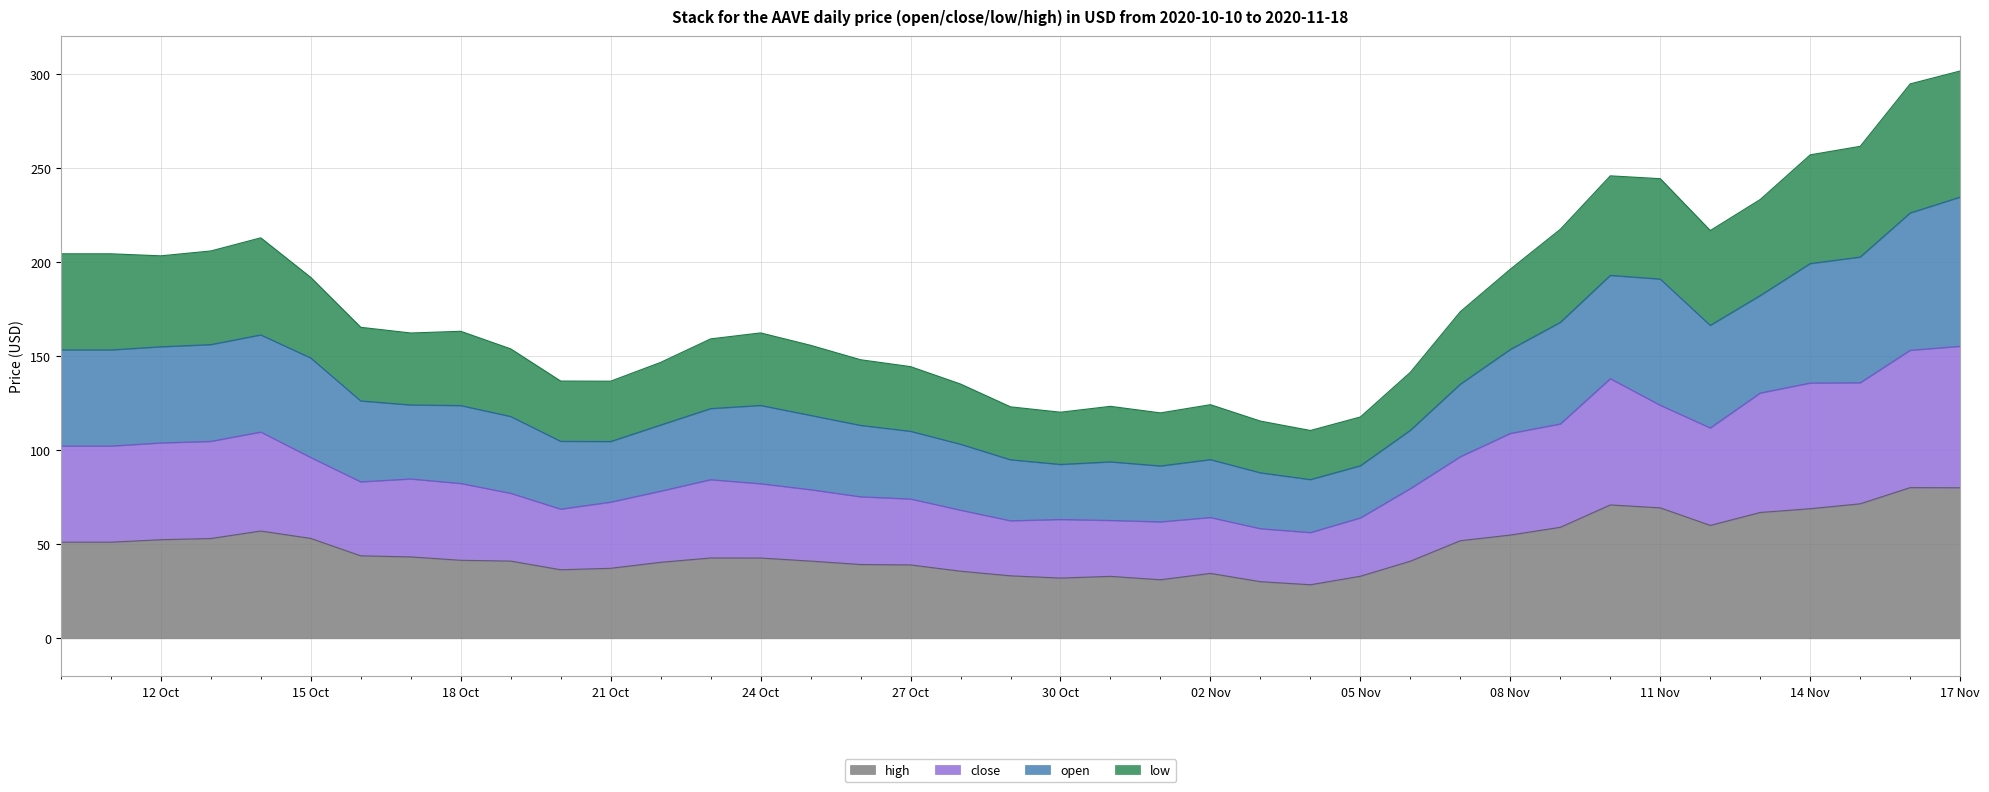

What is the total value across all series at 02 Nov?

124.2